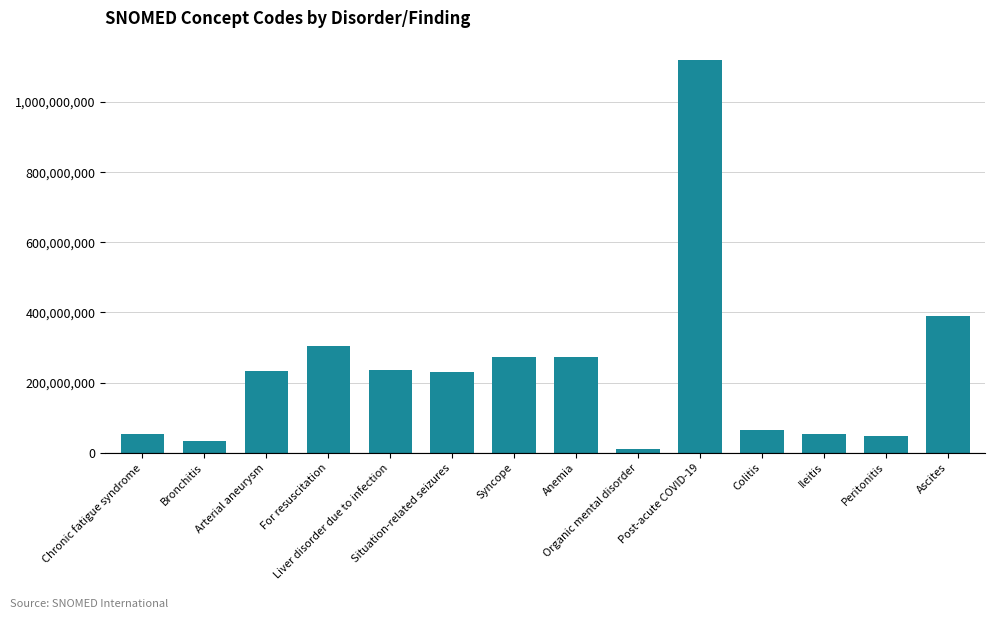

How many bars are there in total?

14